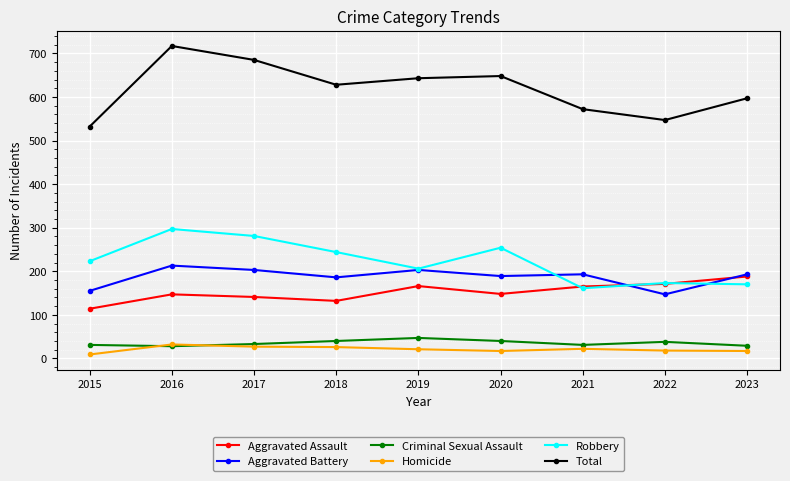

What value does the Criminal Sexual Assault series have at 2021?

31